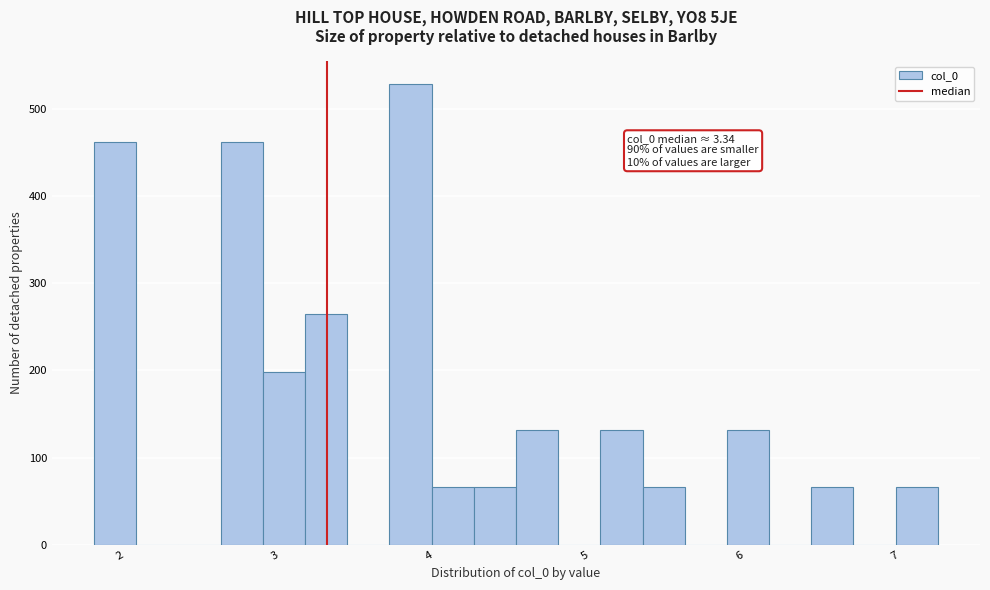

Around what value on the x-axis is the tallest bar? Give the approximate position of its centre, as read against the axis.

3.9